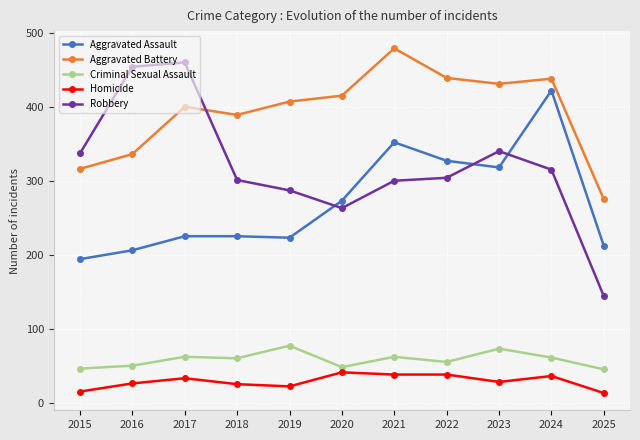

Which series has the widest spread of values?

Robbery